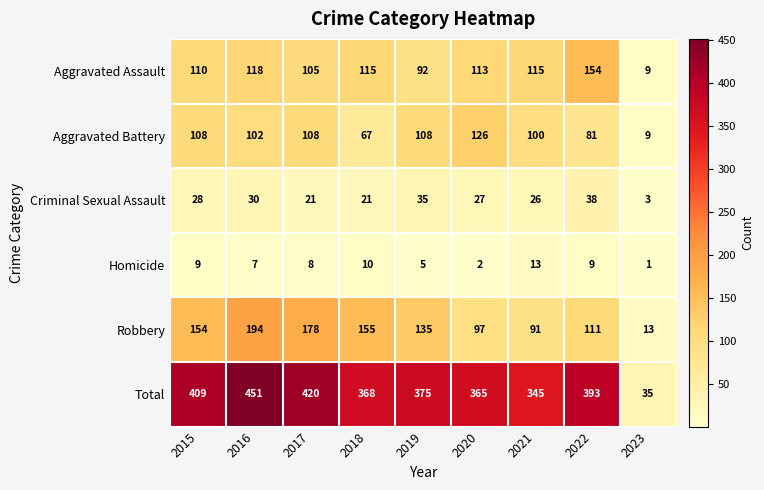

What is the sum of the Robbery values at 2023 and 2021?

104